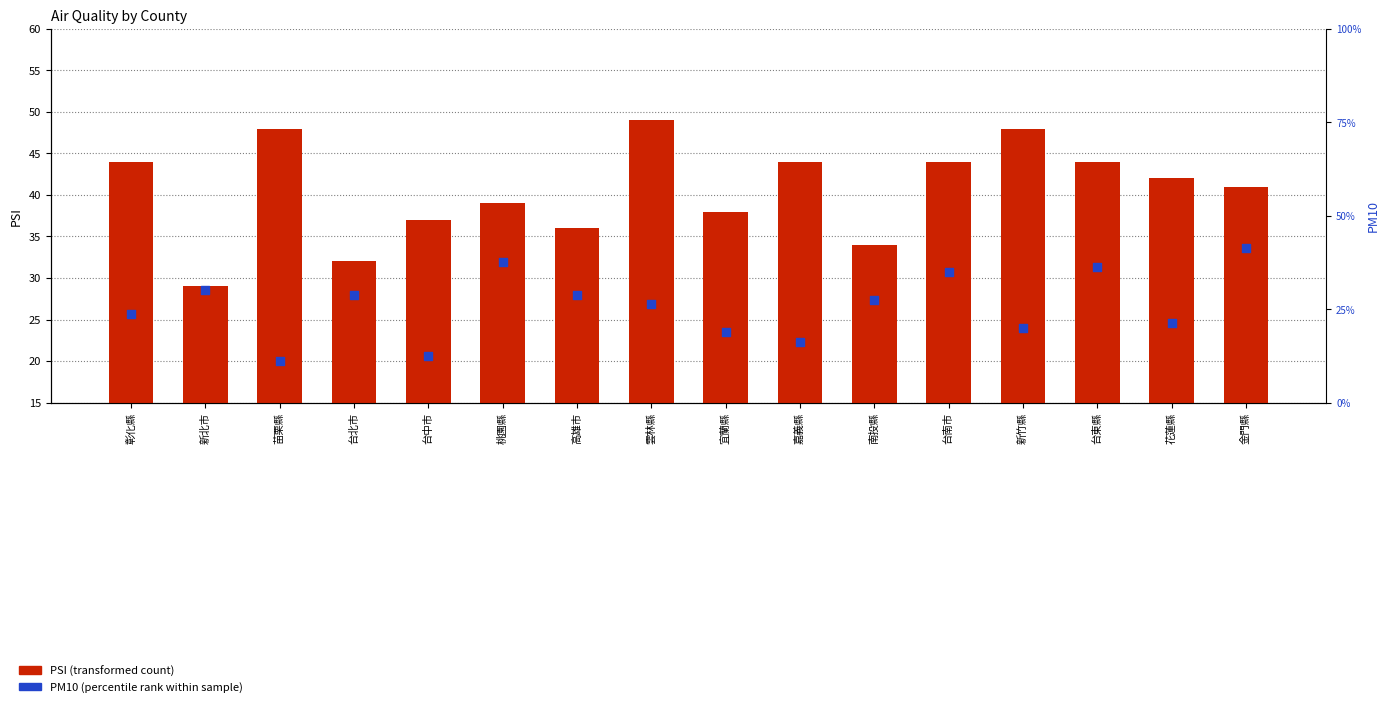

At how many categories does at least one series exceed 24?

16